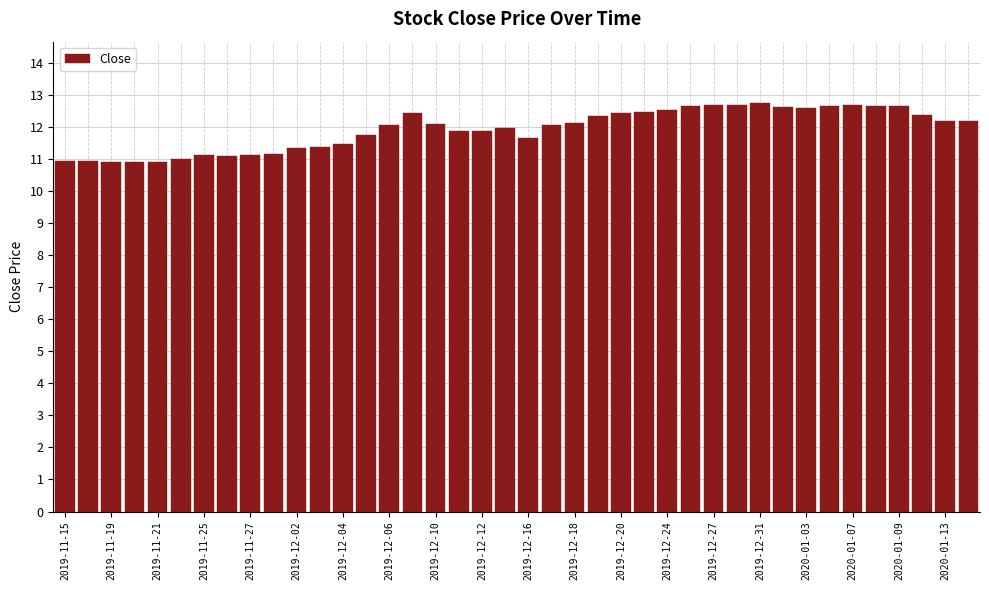

What is the value of the 19th bar from the left?

11.9